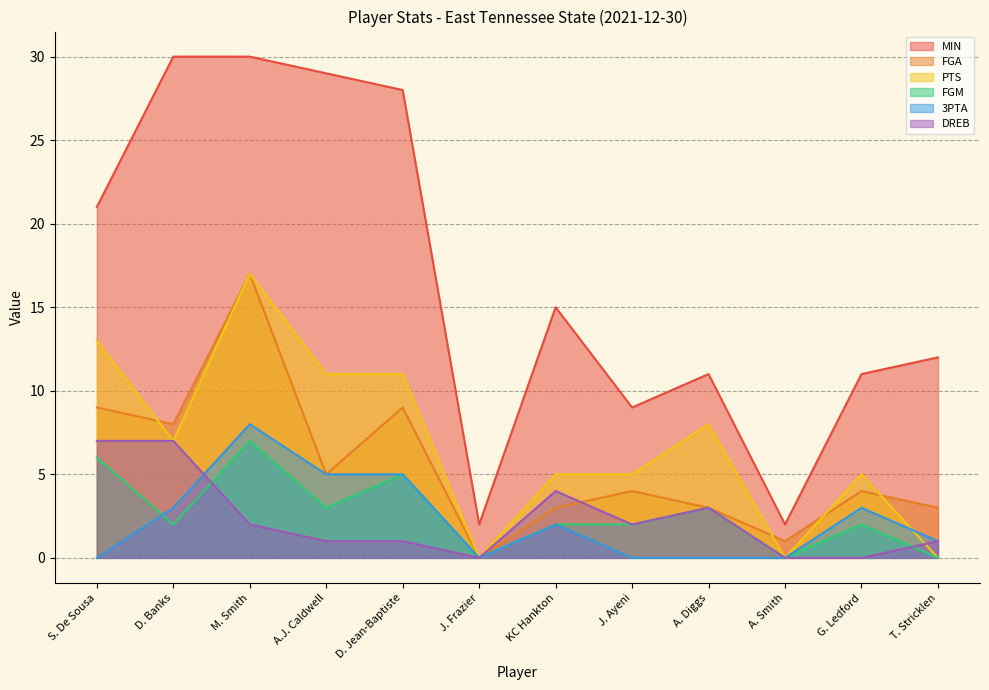

At which category does FGA reach its first local peak?

M. Smith